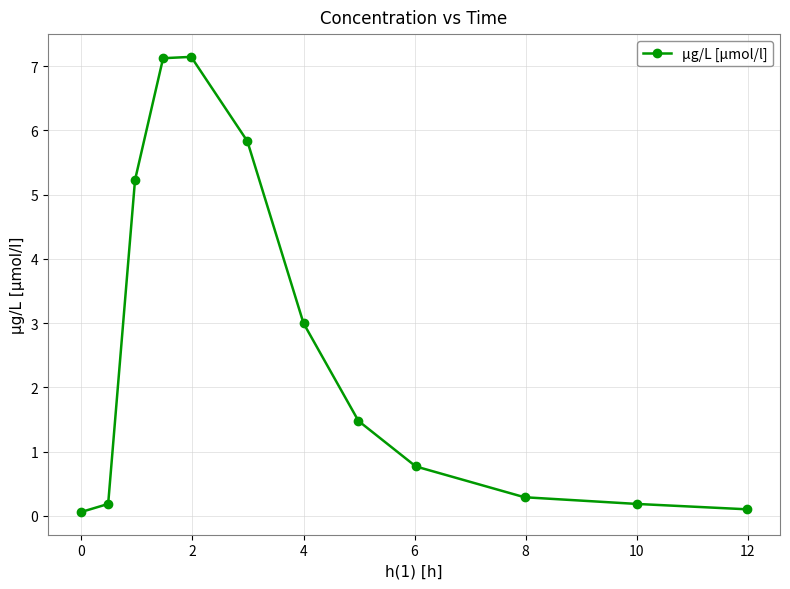

What is the greatest value displayed?

7.1